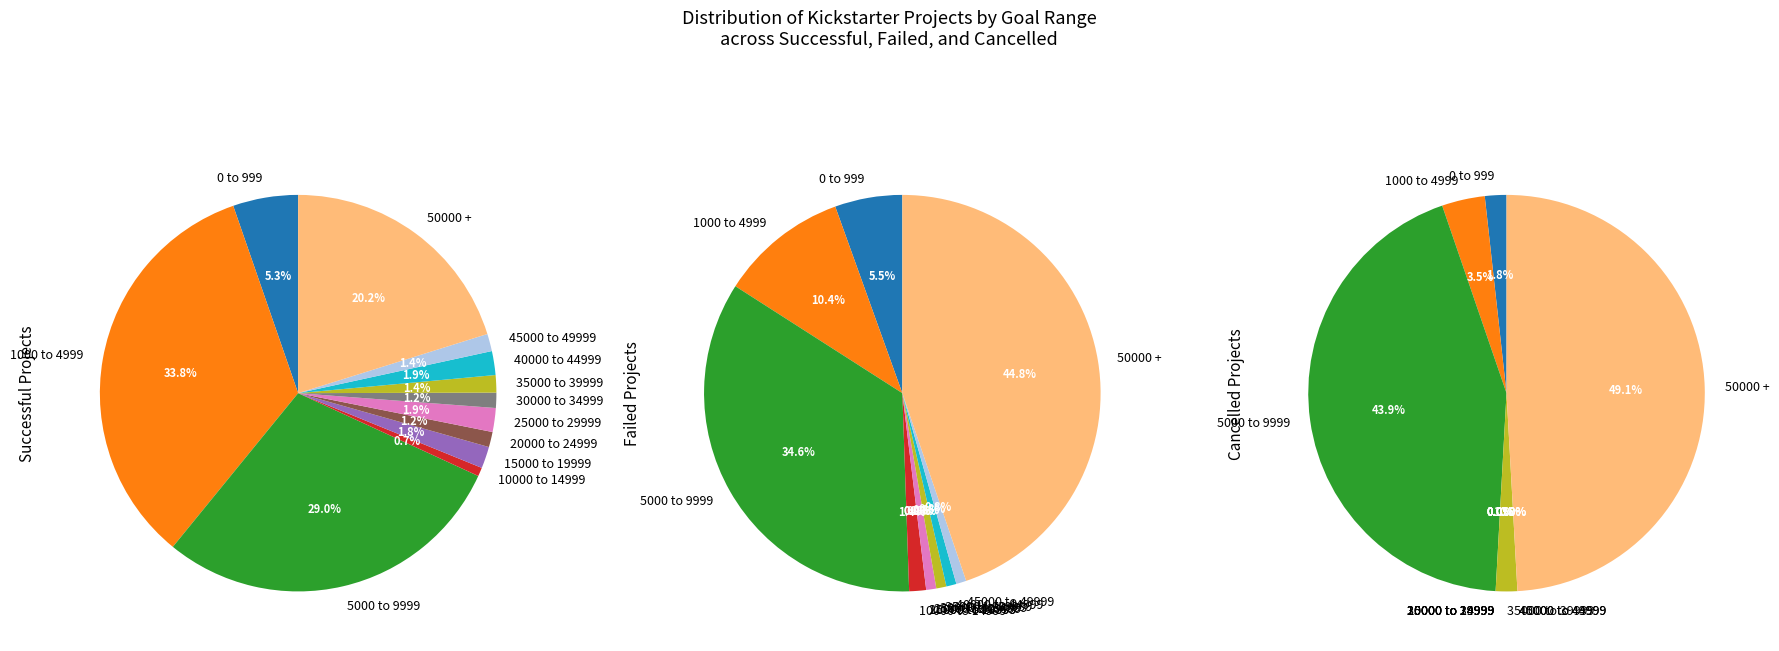

To the nearest percent, what is the combined percentage of 1000 to 4999 and 50000 +?

55%